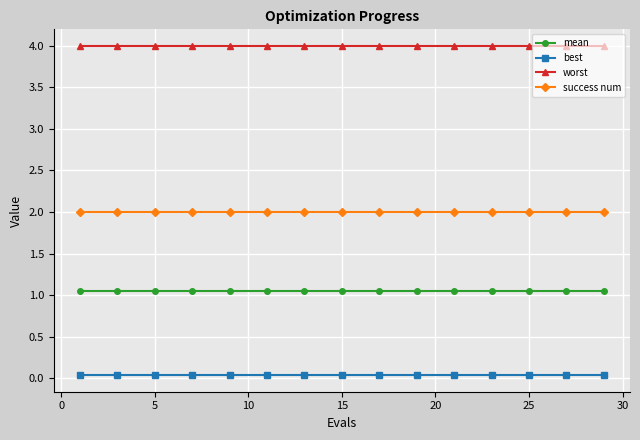

What is the greatest value displayed?

4.0